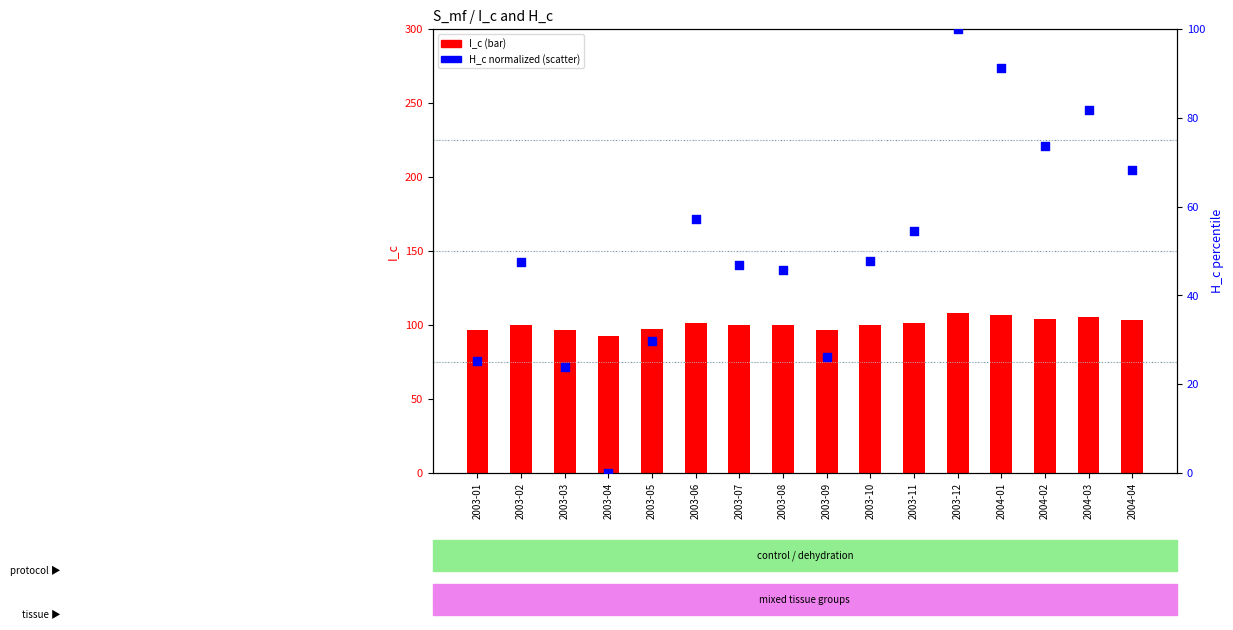

Which series reaches the minimum Y coordinate?

H_c (norm)